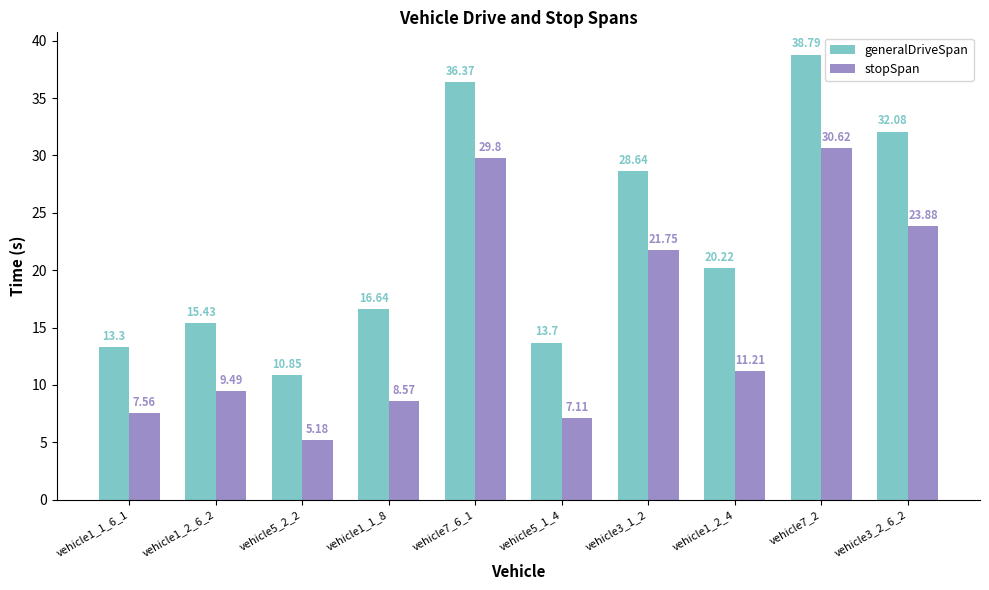

Read the stopSpan value at vehicle5_1_4.

7.1